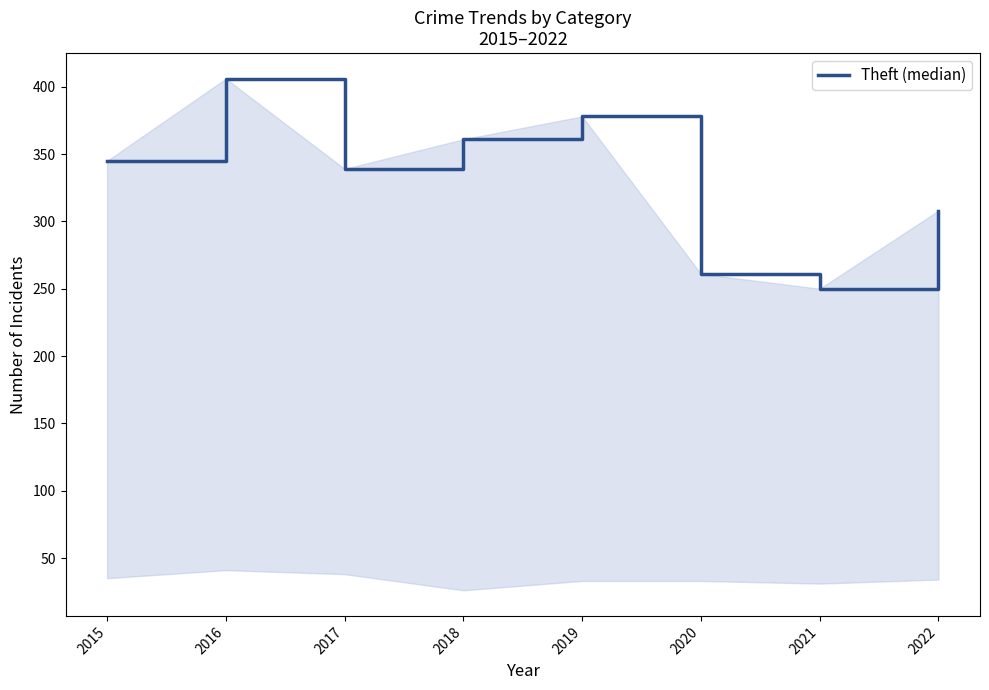

How many interior local peaks (higher than both neighbors) does the data have?

2